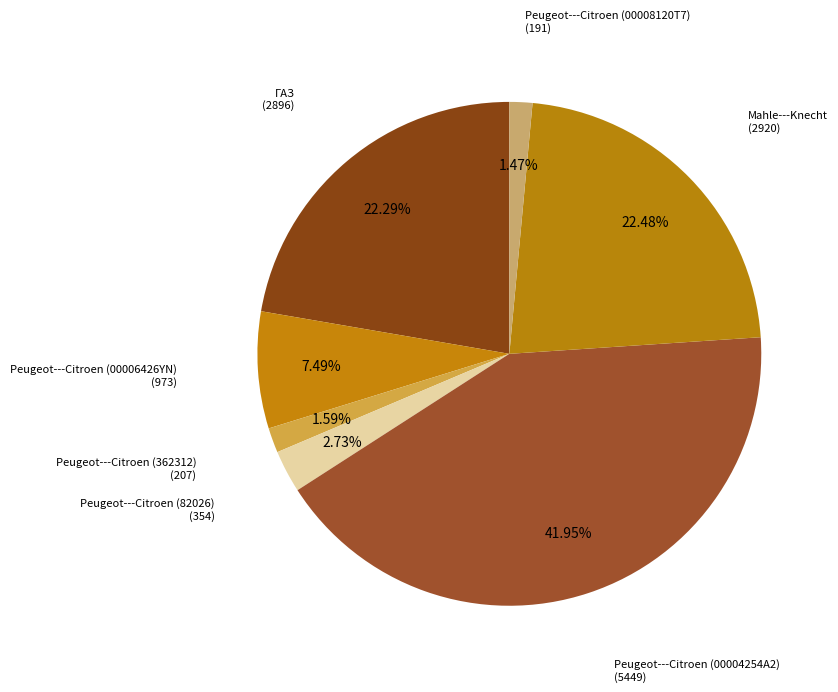

To the nearest percent, what is the difference between the Peugeot---Citroen (00006426YN) and Peugeot---Citroen (362312) slice percentages?

6%